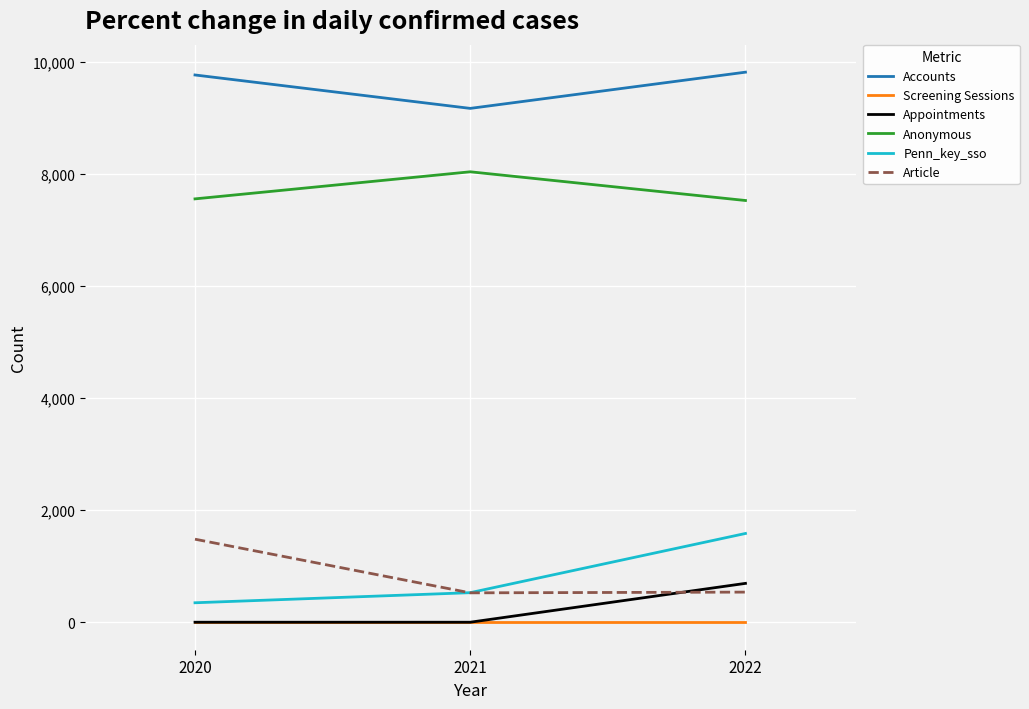

Which series has the largest range (max minus min)?

Penn_key_sso